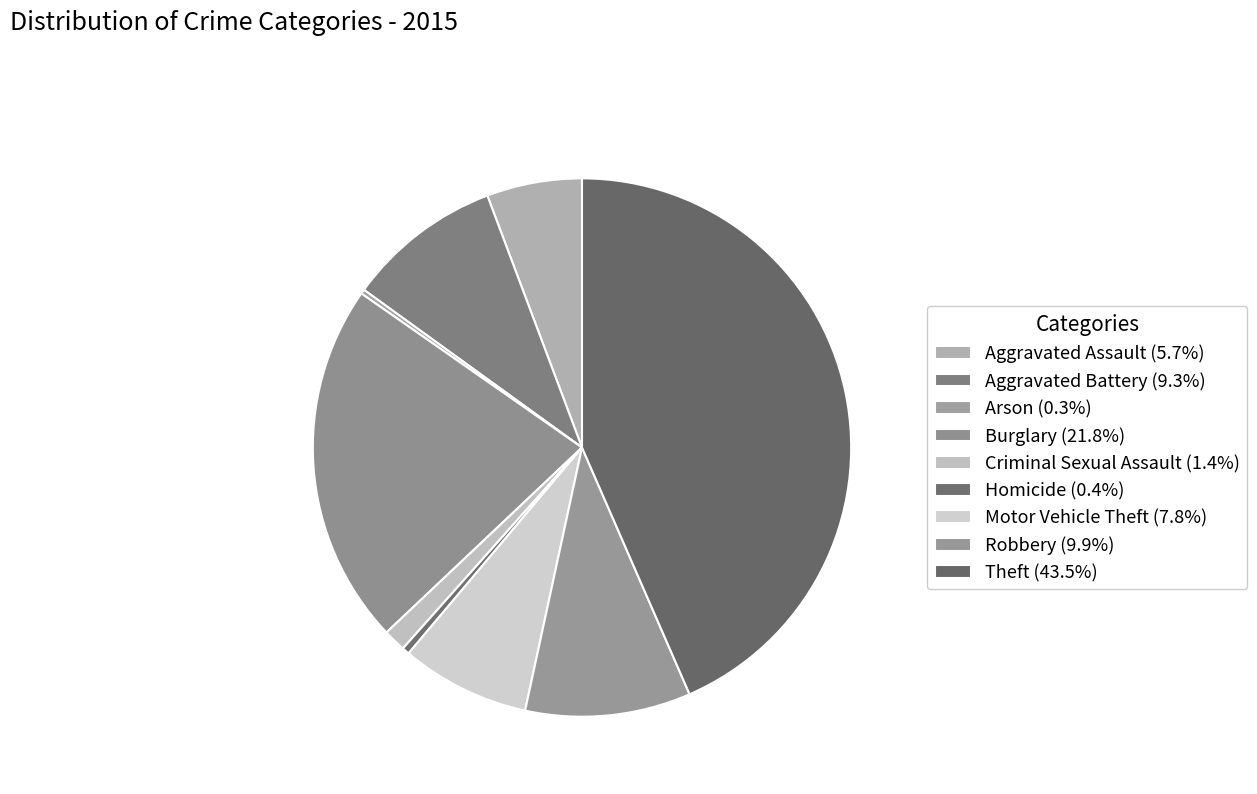

Does any single category account for the majority?

No